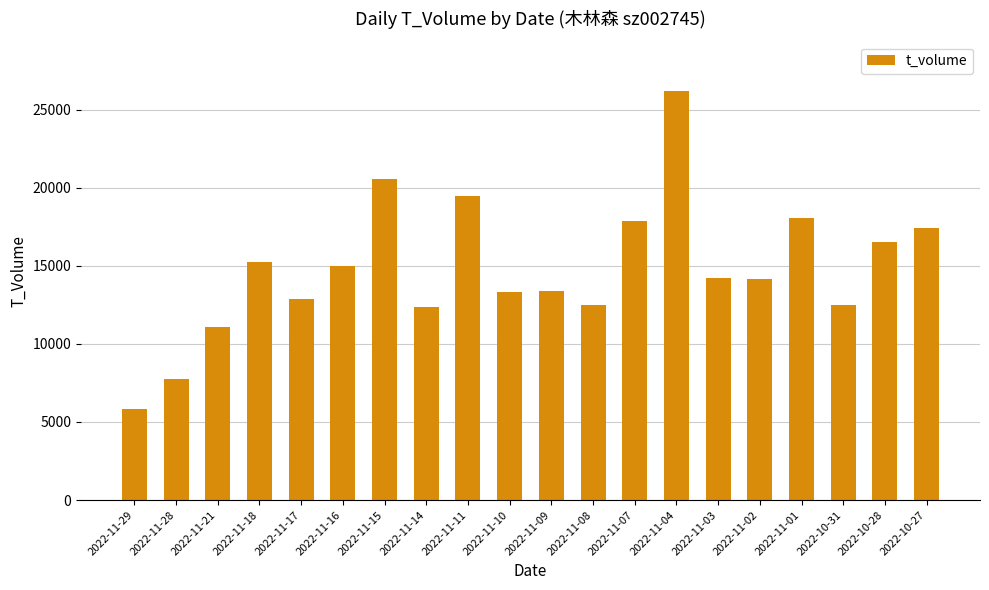

Where is the data nearest to the value 16025?

2022-10-28